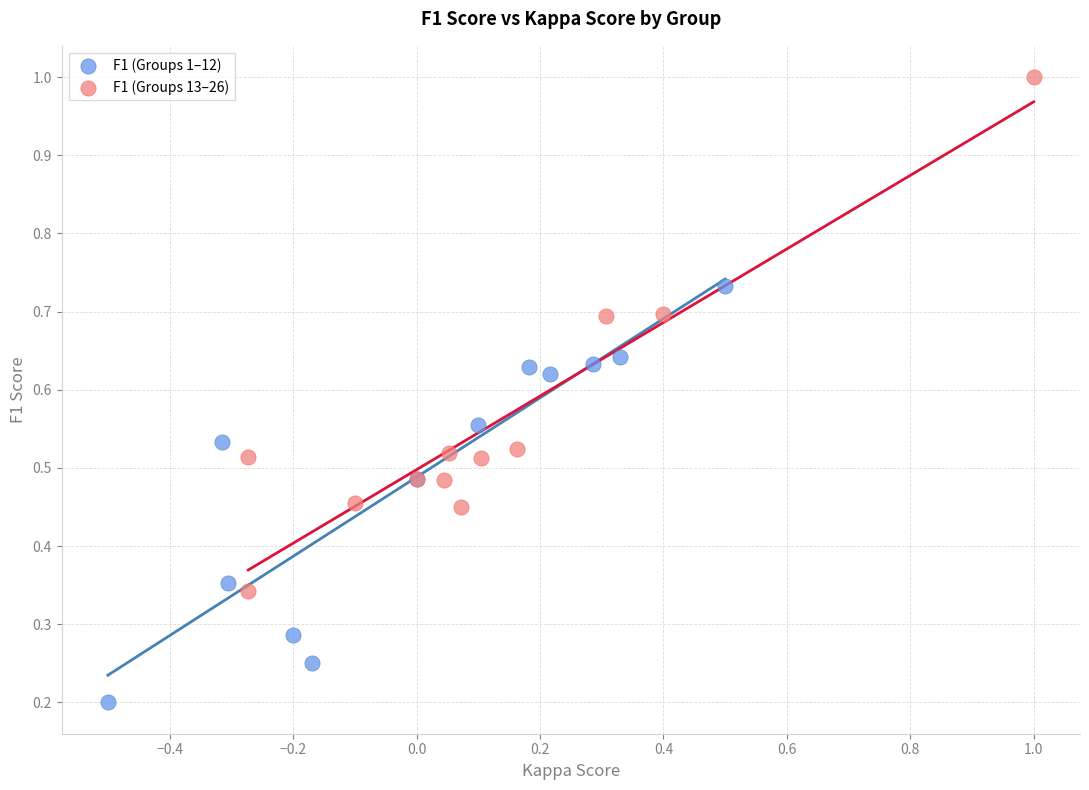

Which series reaches the minimum Y coordinate?

F1 (Groups 1–12)